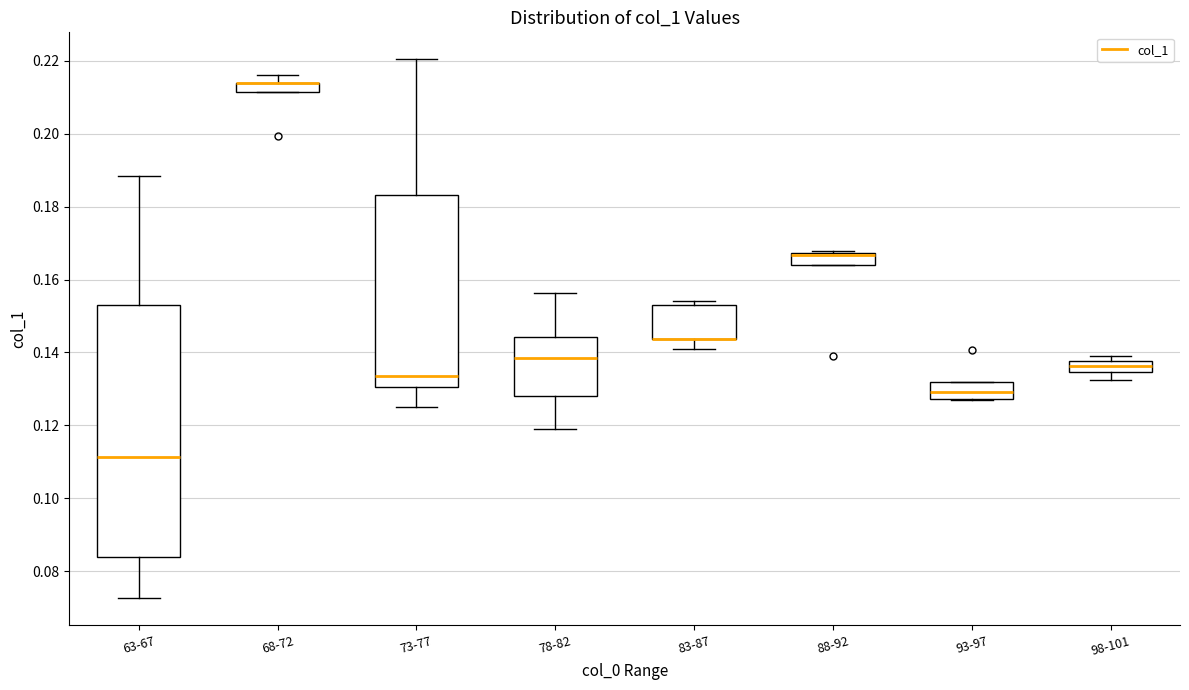

Which box is the tallest, from its lower edge to its upper edge?

63-67